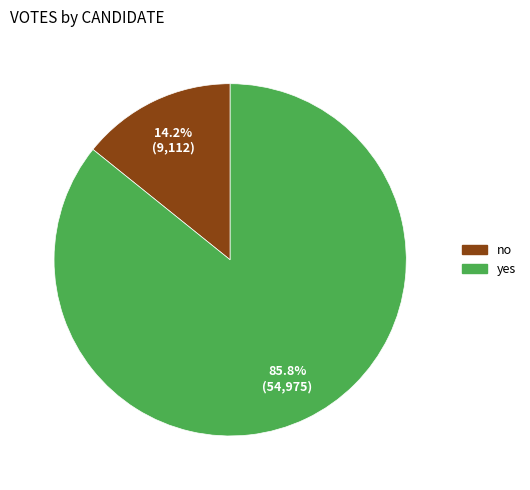

To the nearest percent, what portion does yes represent?

86%